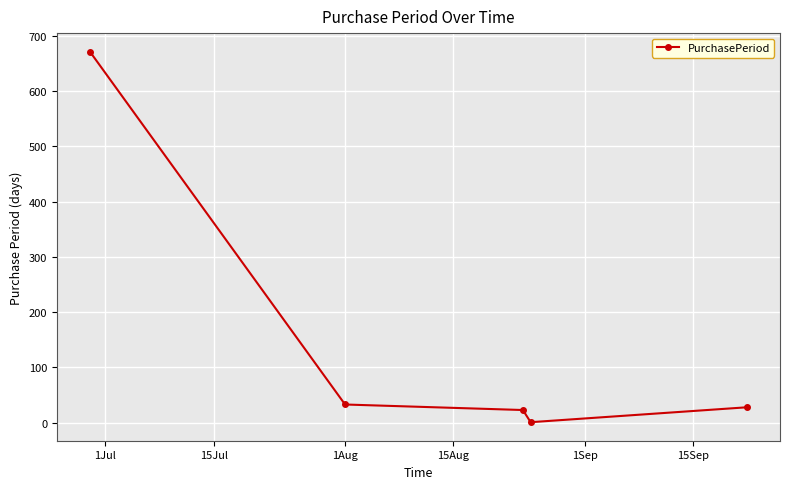

What is the average value?

151